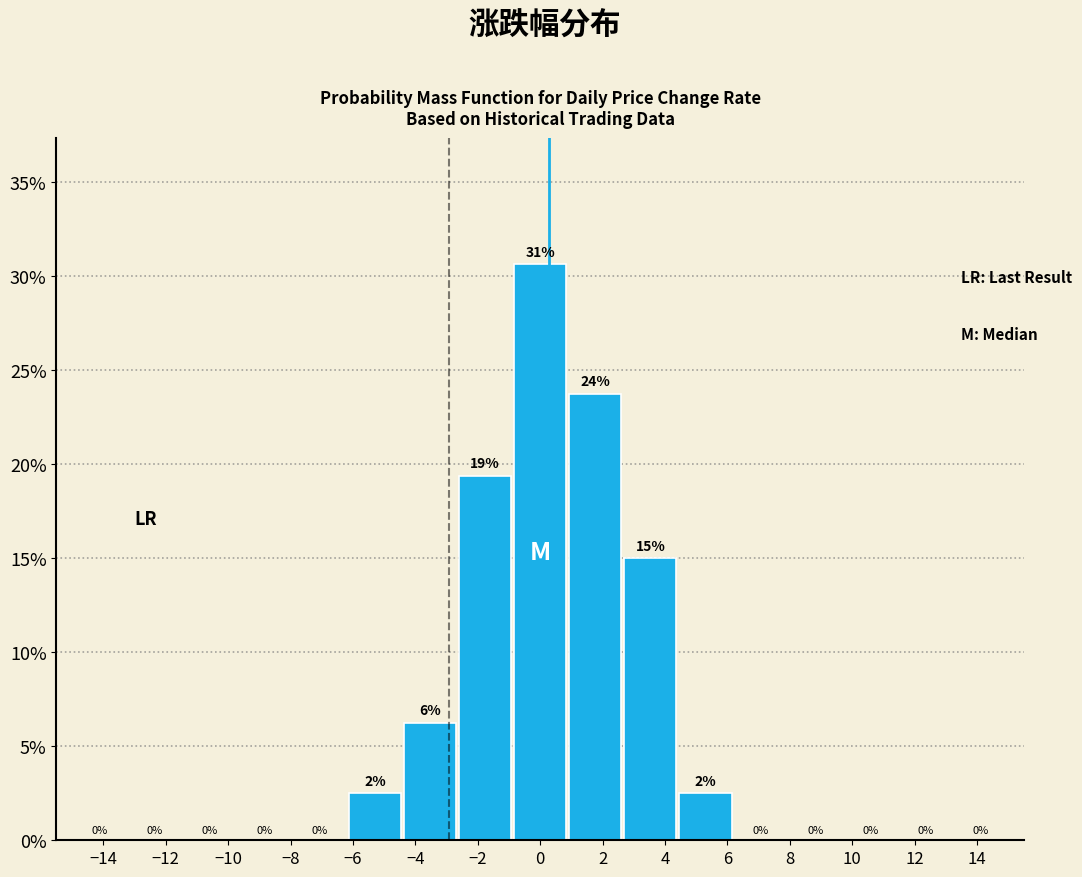

Over which range of the x-axis is the bar tallest?

-0.8 to 0.8